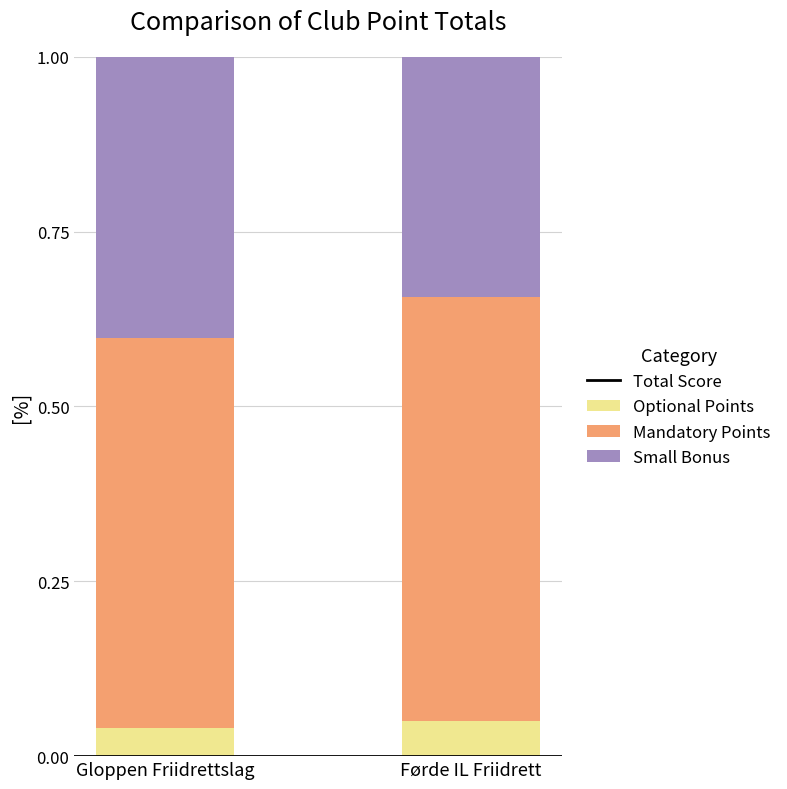

Is it true that Small Bonus equals 0.1 at Gloppen Friidrettslag?

False